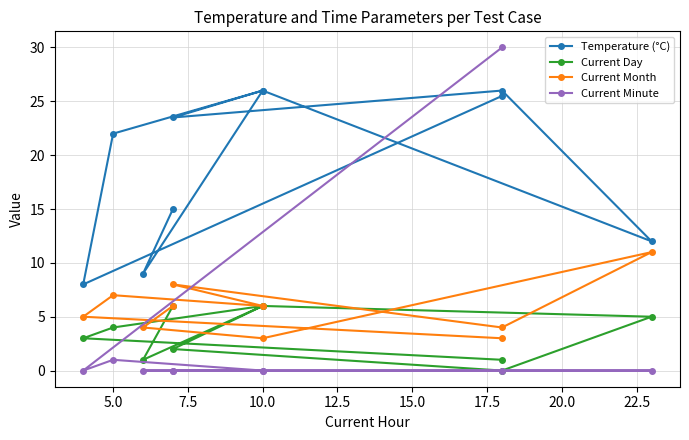

Does the chart have visible grid lines?

Yes